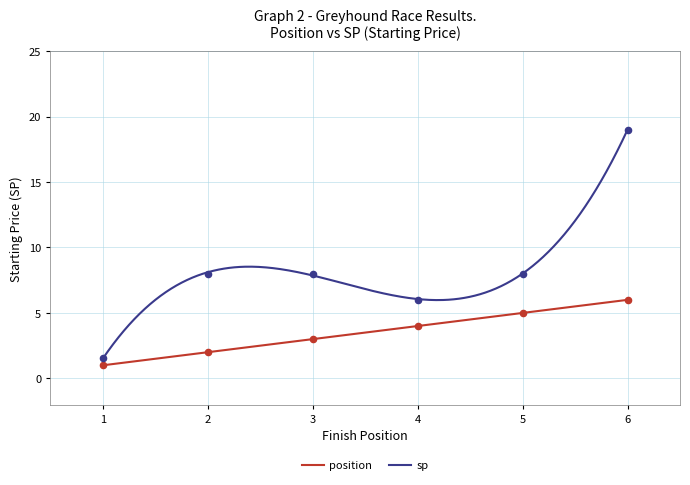

At how many categories does at least one series exceed 2?

5